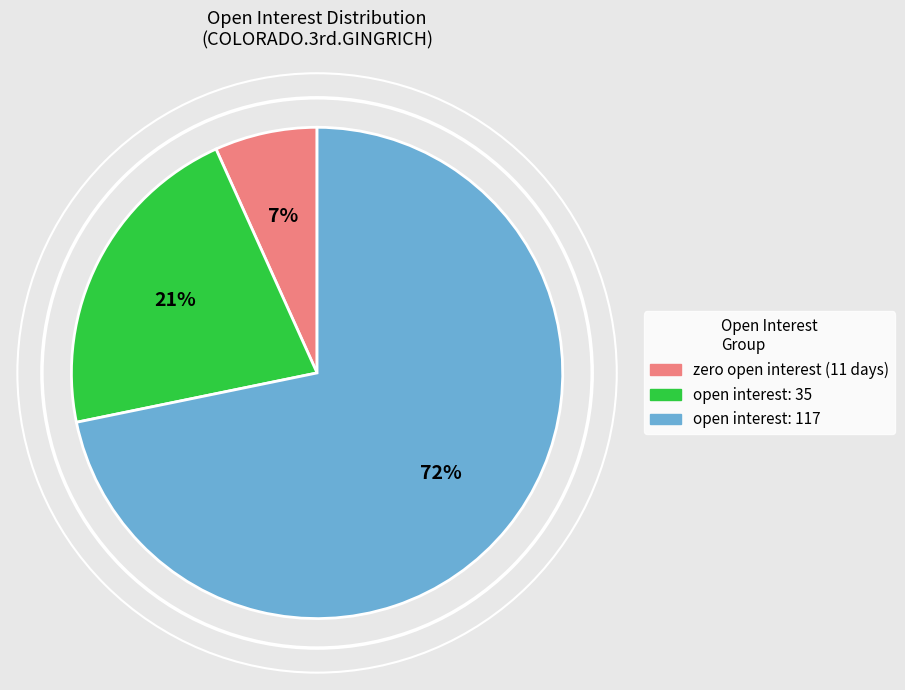

Is there a majority slice in this chart?

Yes